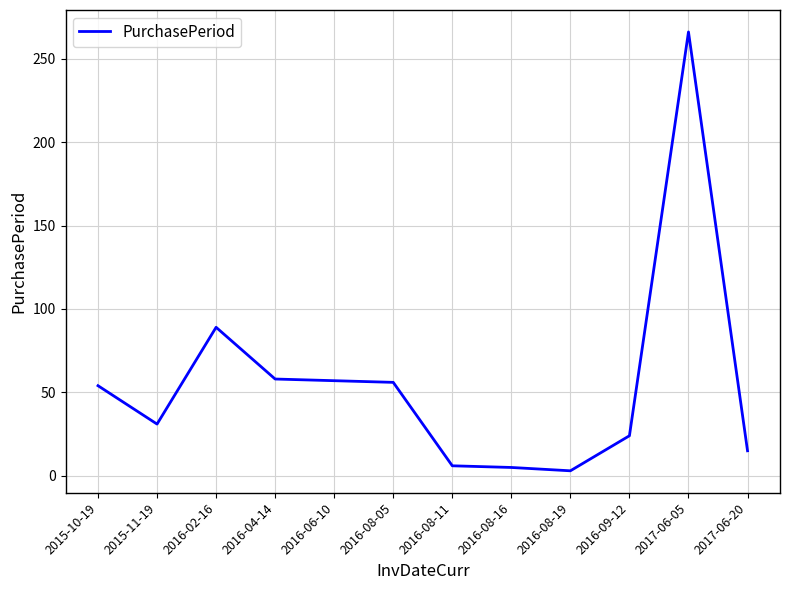

What is the change in value from 2016-02-16 to 2016-09-12?

-65